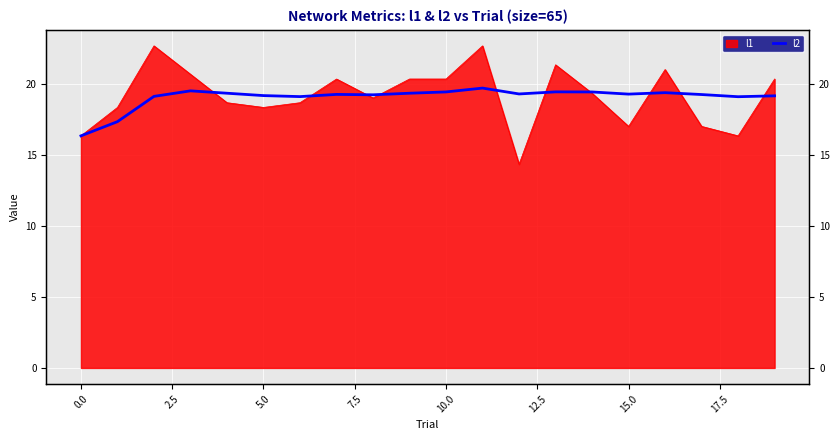

What is the label of the 17th point from the left?

16